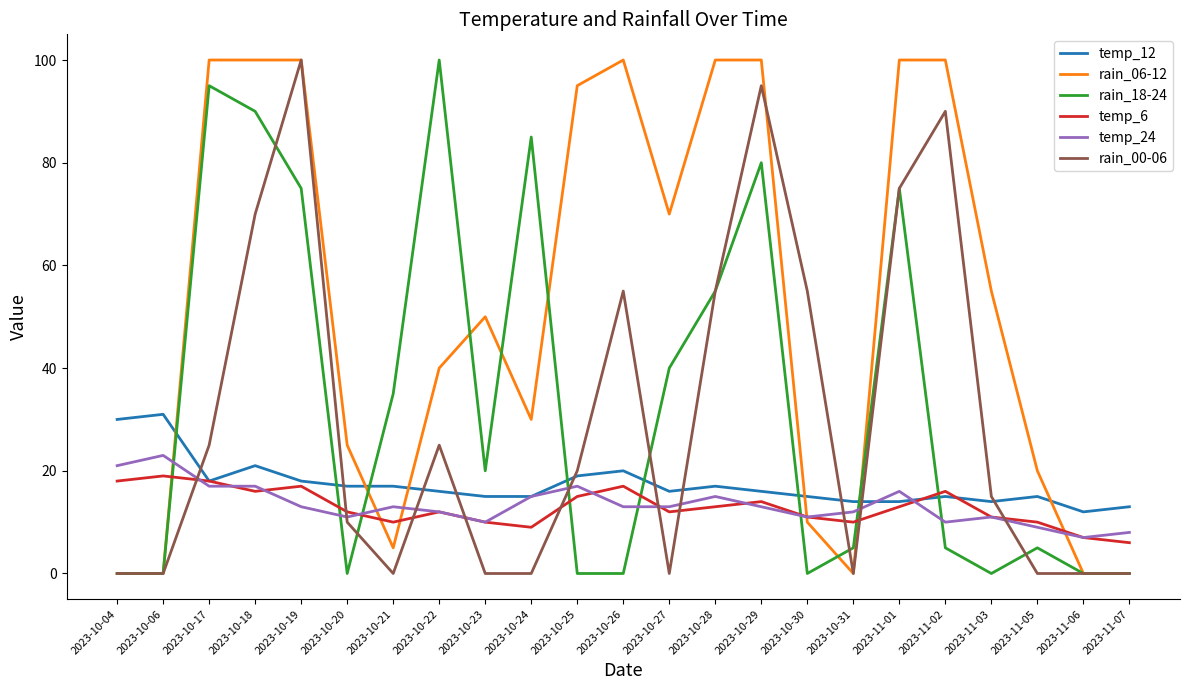

What position from the right is 2023-10-20?

18